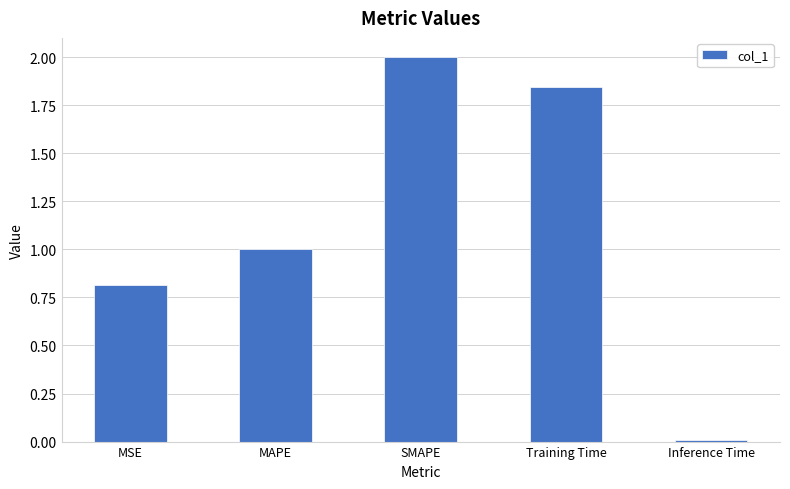

What is the average value?

1.1